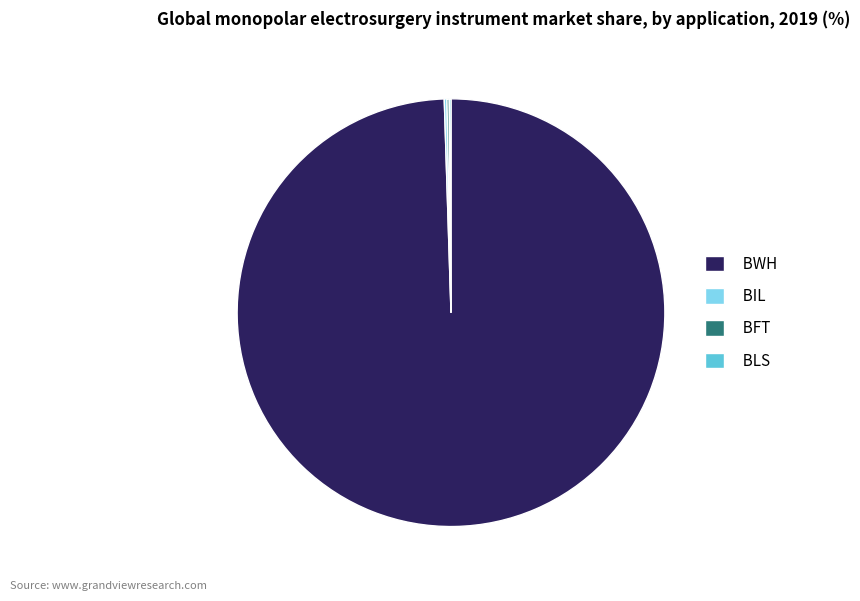

Which category has the biggest portion of the pie?

BWH